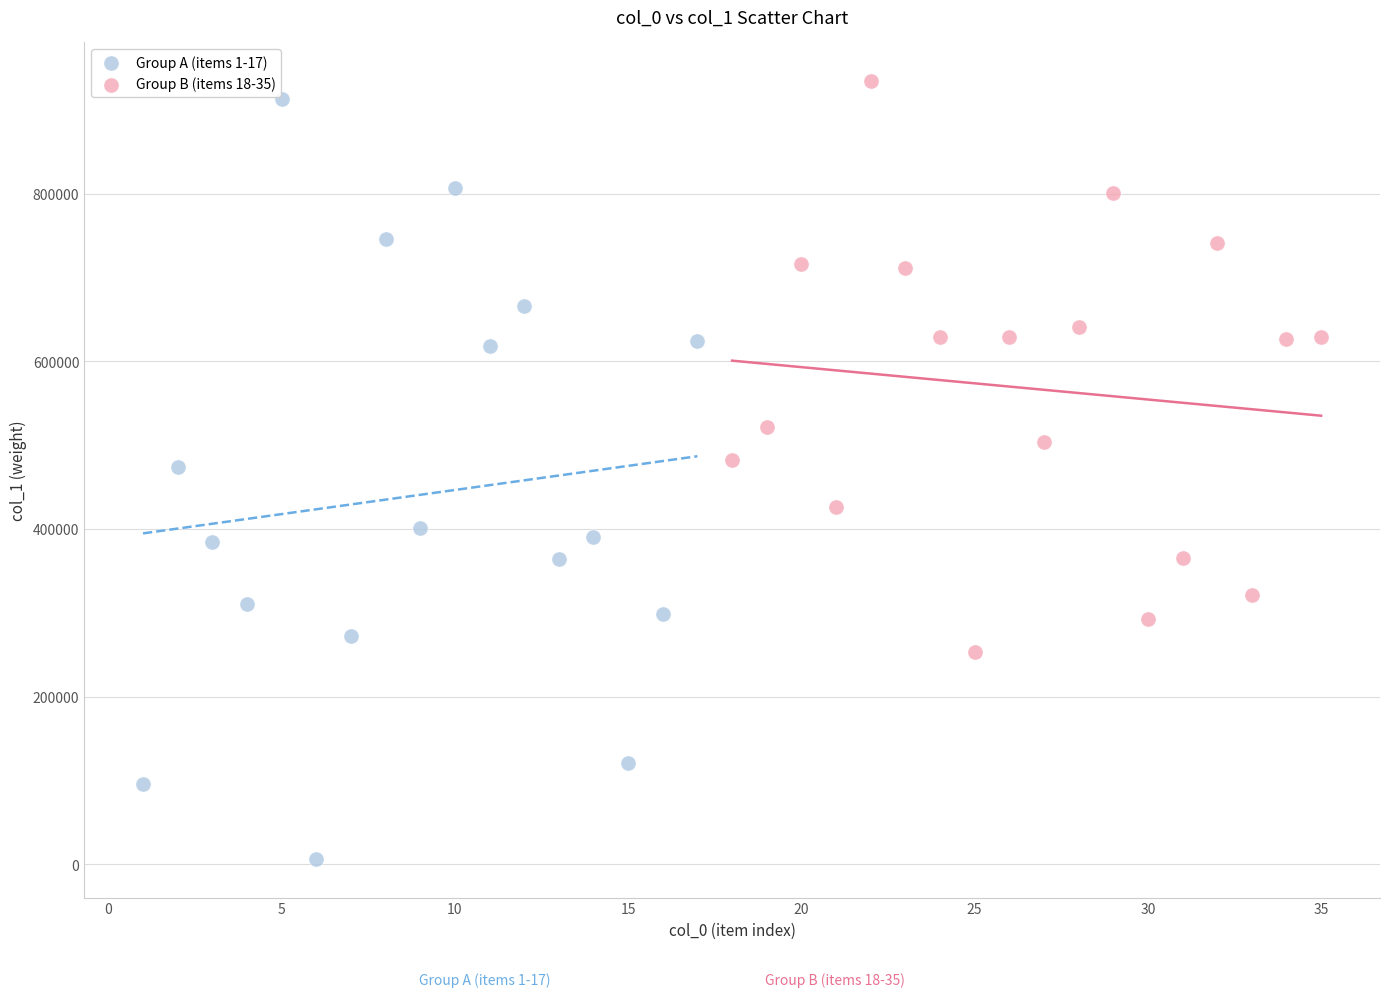

Which series reaches the minimum Y coordinate?

Group A (items 1-17)